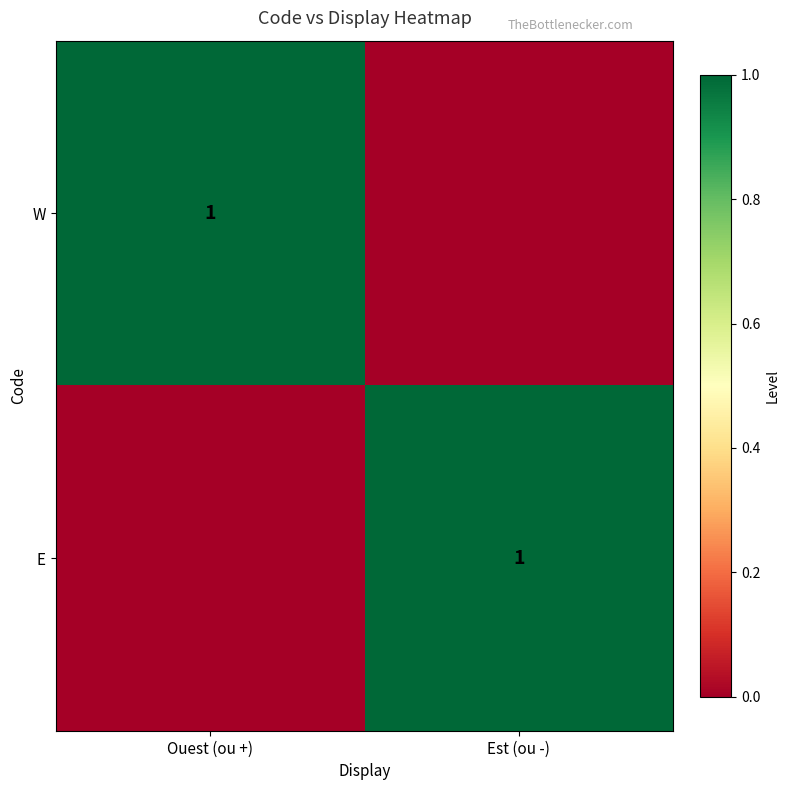

The value of W at Ouest (ou +) is 1. True or false?

True